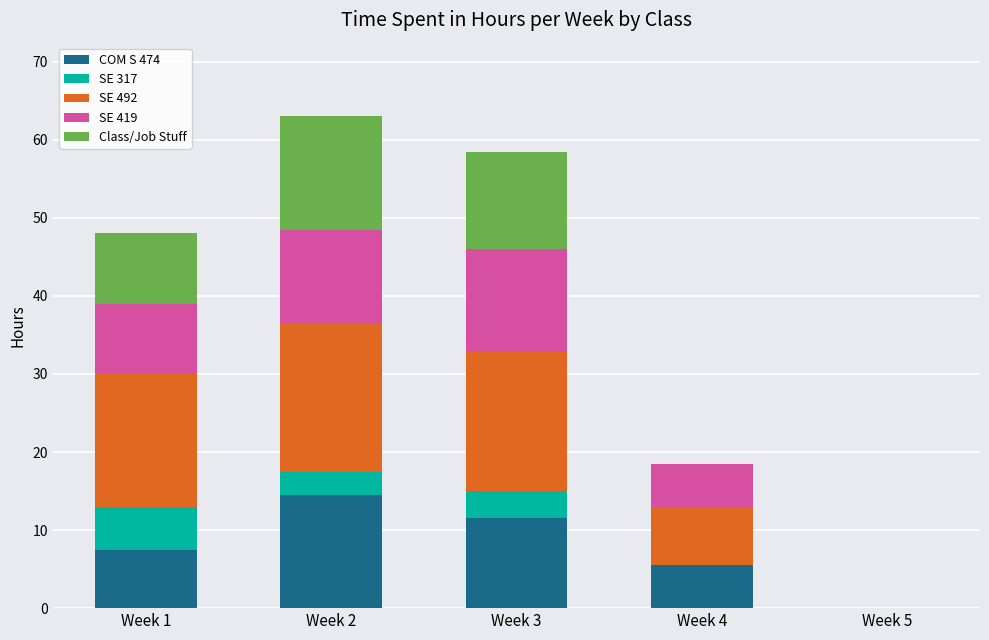

Reading left to right, what are the values for COM S 474?

Week 1=7.5	Week 2=14.5	Week 3=11.5	Week 4=5.5	Week 5=0.0